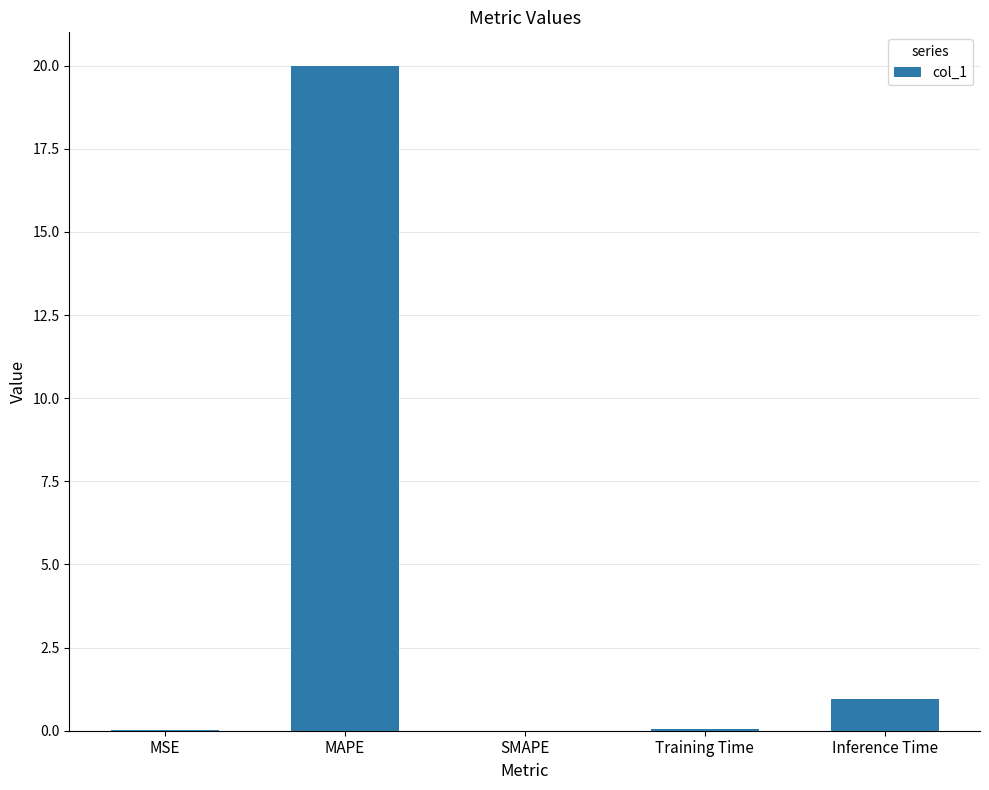

What is the approximate value at MAPE?

20.0